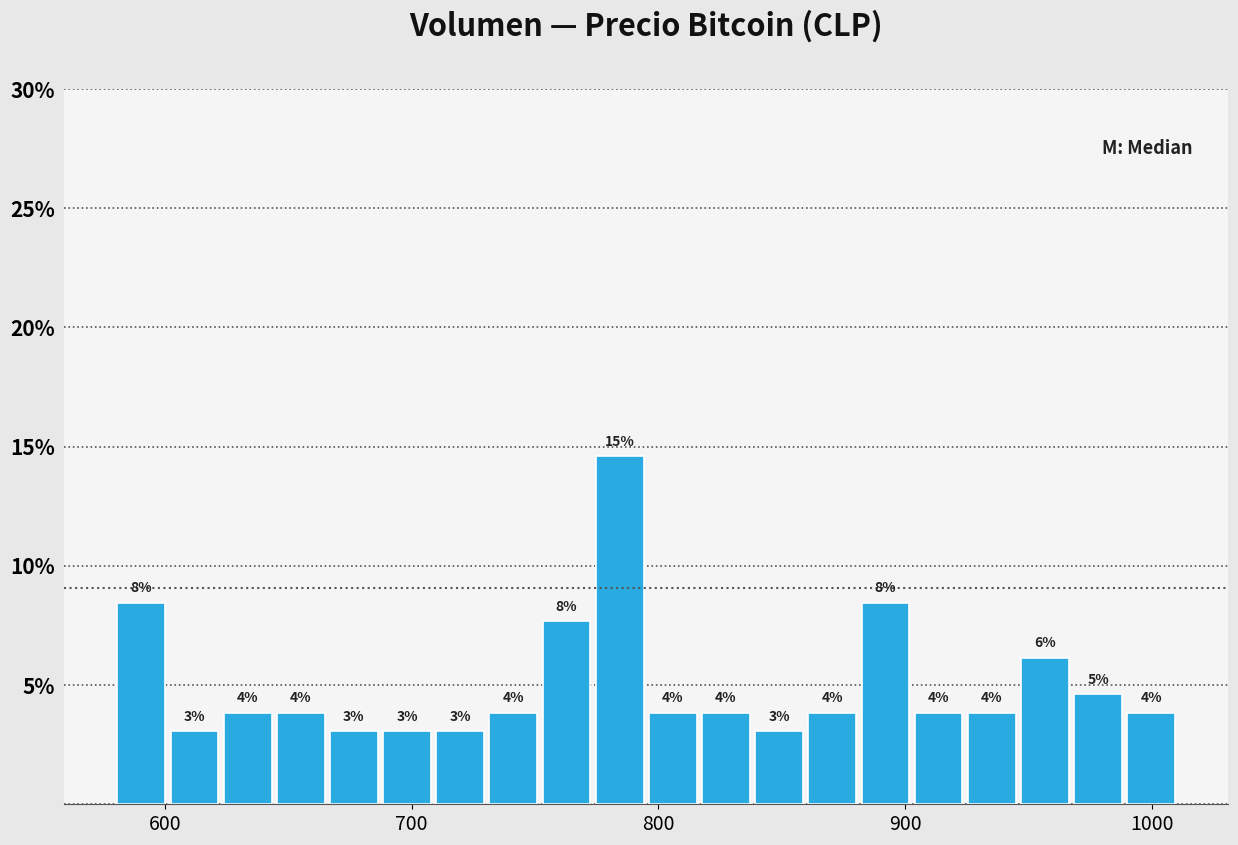

Around what value on the x-axis is the tallest bar? Give the approximate position of its centre, as read against the axis.

780